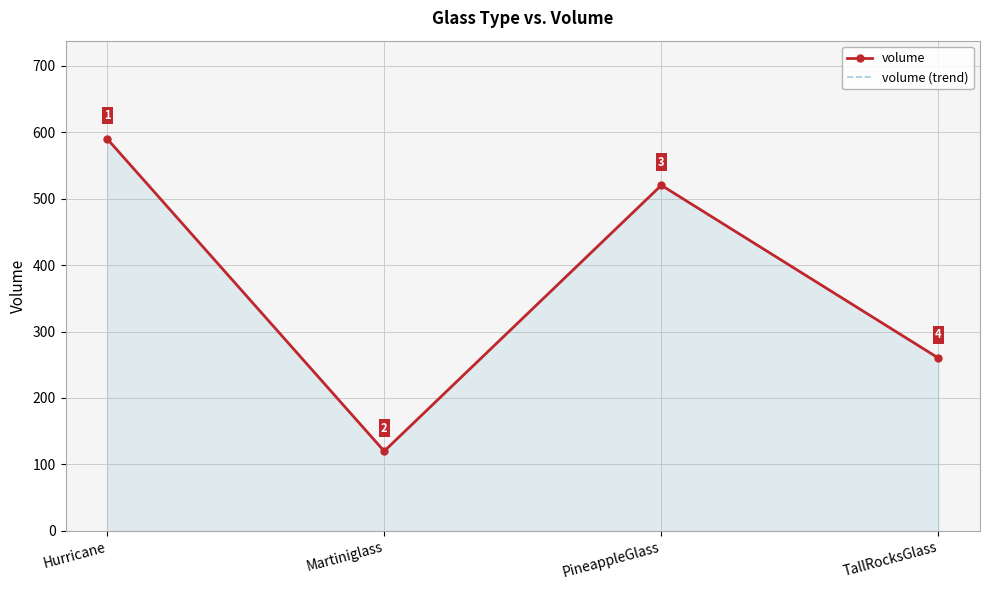

List the series in order of their peak value, lowest first.

volume, volume (trend)